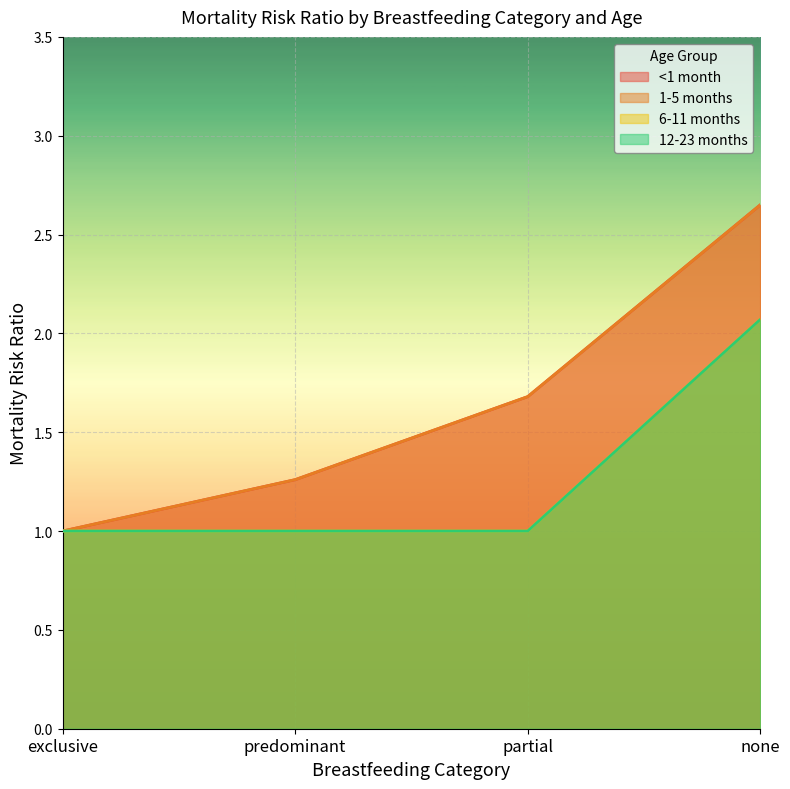

What are all the series names shown in the legend?

<1 month, 1-5 months, 6-11 months, 12-23 months